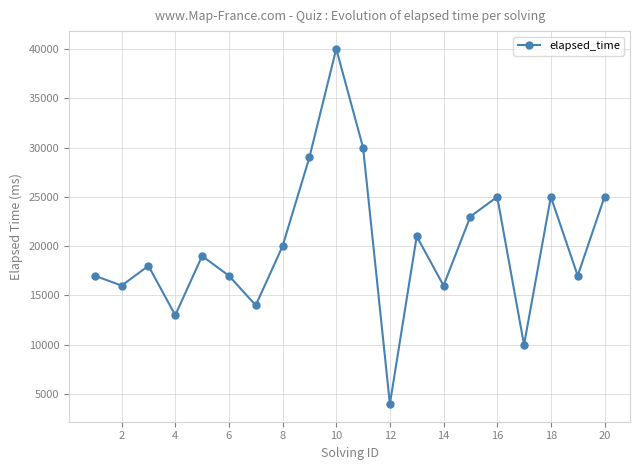

What is the smallest value displayed?

4000